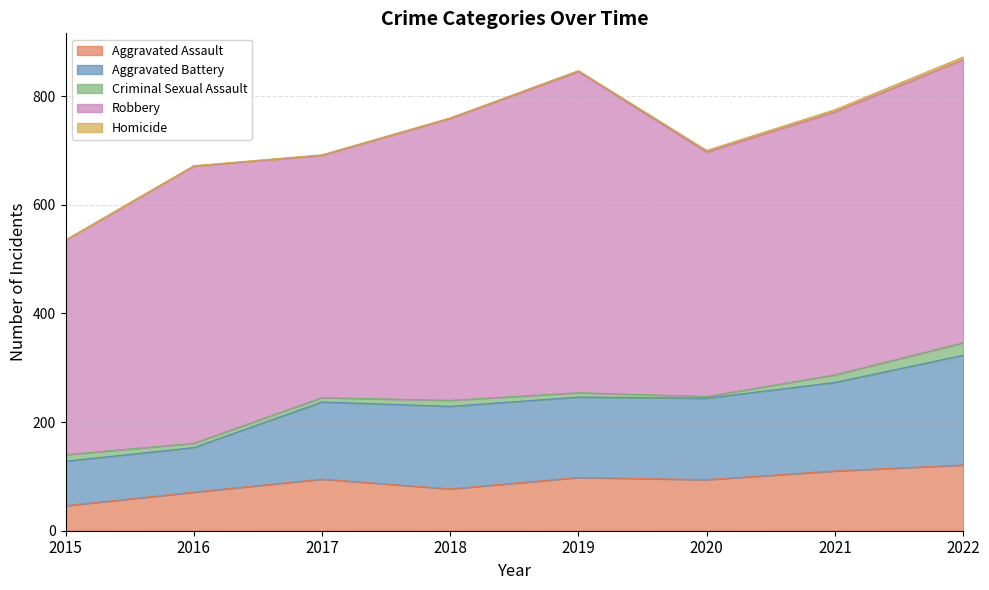

Is it true that Aggravated Battery equals 82 at 2015?

True